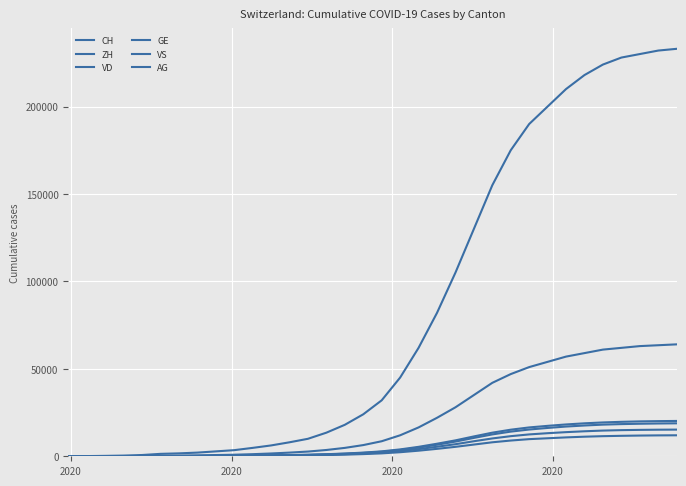

How many lines are shown in the chart?

6